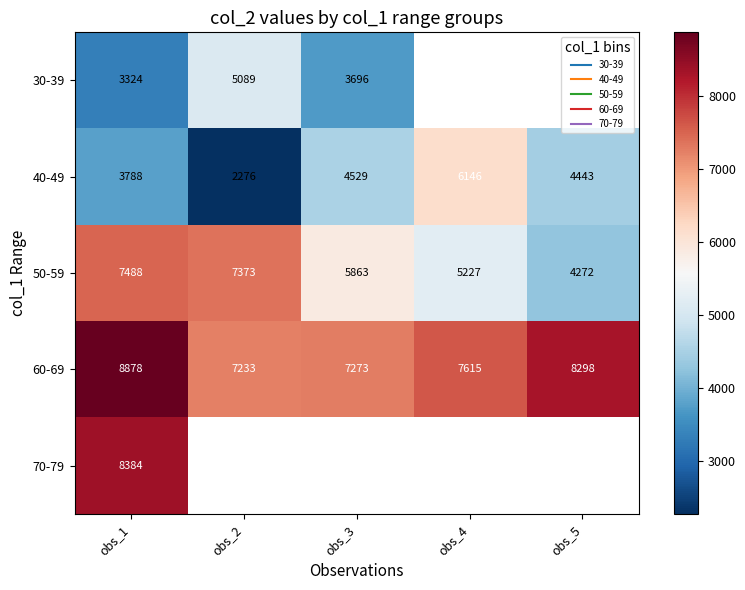

What is the difference between the highest and lowest values at obs_1?

5554.0